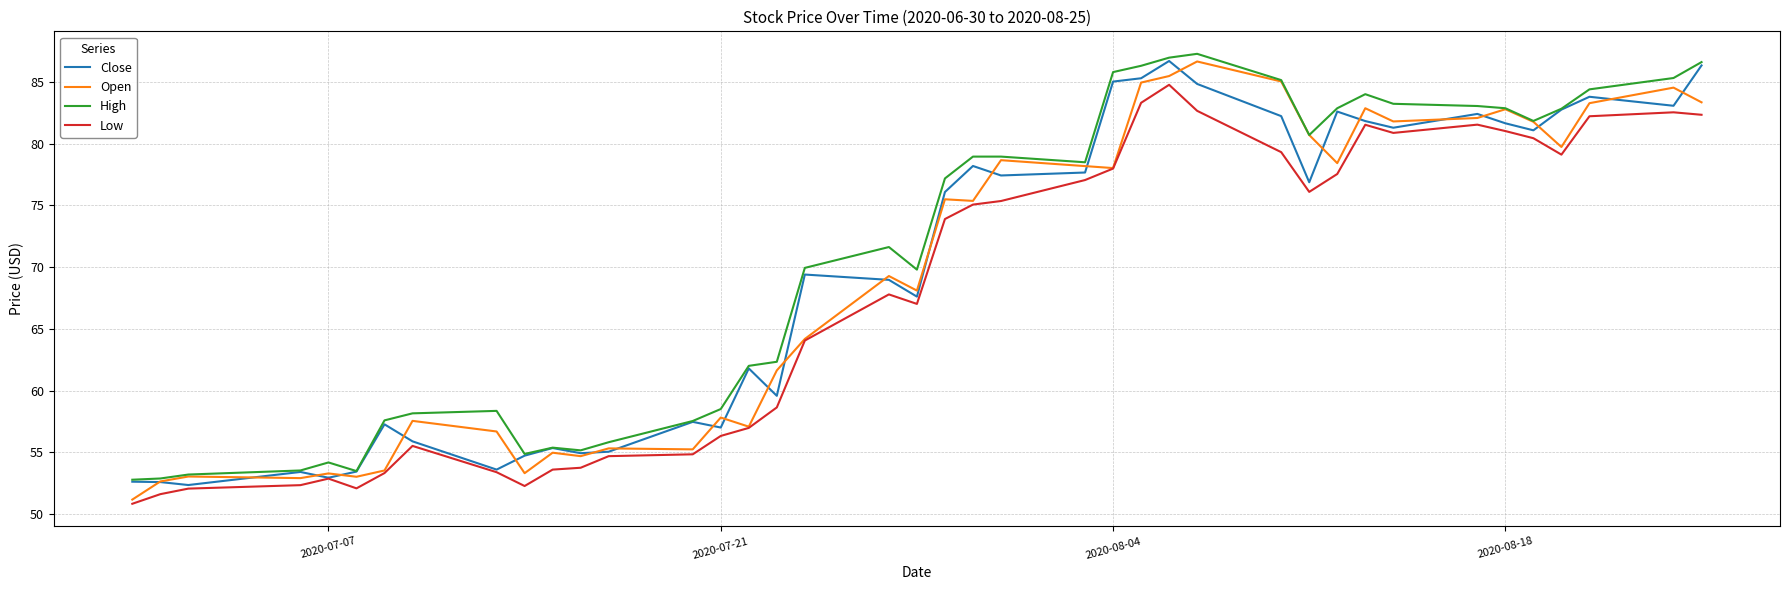

What is the greatest value displayed?

87.3